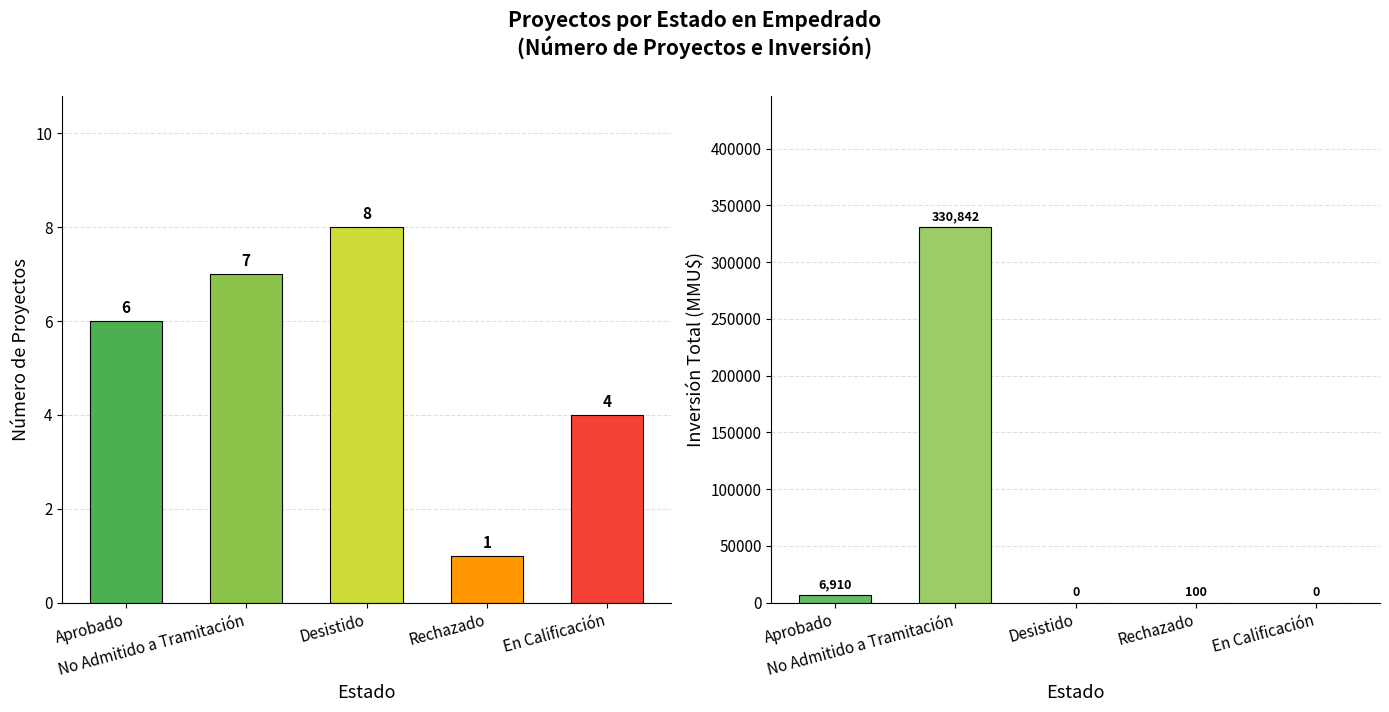

Is it true that Count equals 7 at No Admitido a Tramitación?

True